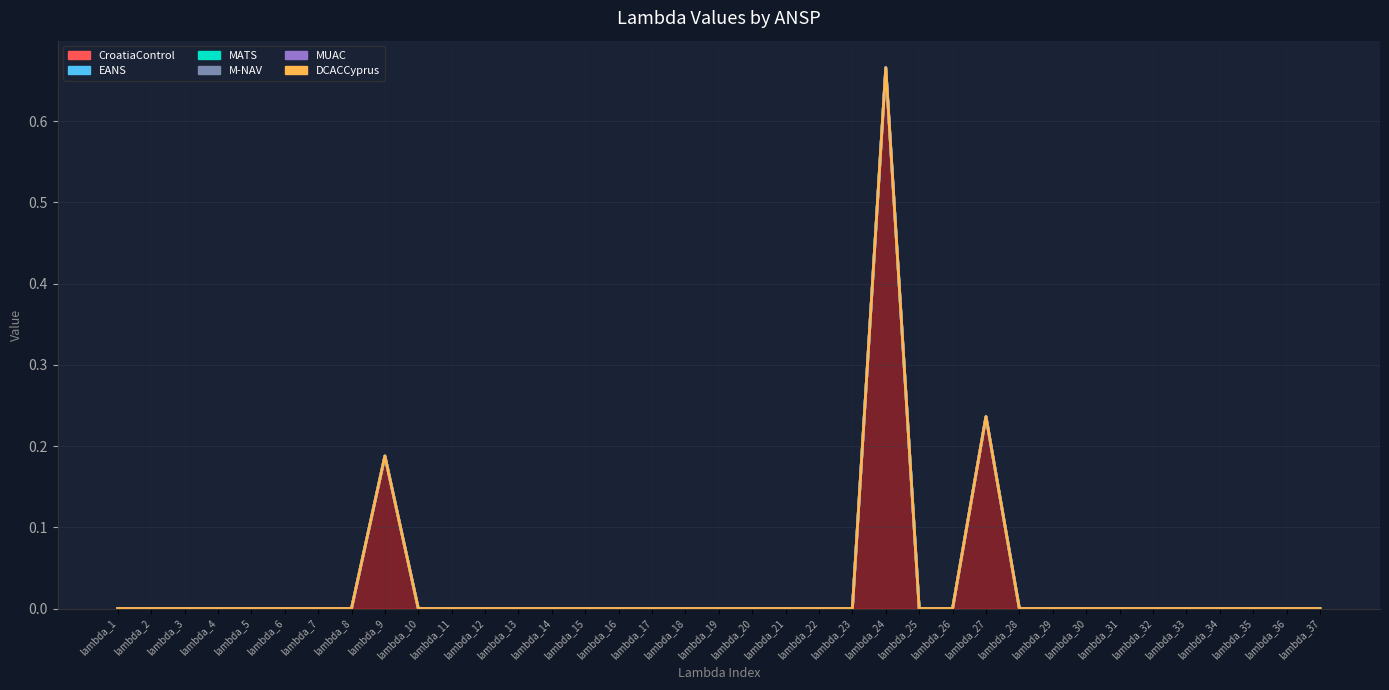

Reading left to right, extract all data points from this chart.

CroatiaControl: lambda_1=0.0	lambda_2=0.0	lambda_3=0.0	lambda_4=0.0	lambda_5=0.0	lambda_6=0.0	lambda_7=0.0	lambda_8=0.0	lambda_9=0.2	lambda_10=0.0	lambda_11=0.0	lambda_12=0.0	lambda_13=0.0	lambda_14=0.0	lambda_15=0.0	lambda_16=0.0	lambda_17=0.0	lambda_18=0.0	lambda_19=0.0	lambda_20=0.0	lambda_21=0.0	lambda_22=0.0	lambda_23=0.0	lambda_24=0.7	lambda_25=0.0	lambda_26=0.0	lambda_27=0.2	lambda_28=0.0	lambda_29=0.0	lambda_30=0.0	lambda_31=0.0	lambda_32=0.0	lambda_33=0.0	lambda_34=0.0	lambda_35=0.0	lambda_36=0.0	lambda_37=0.0
EANS: lambda_1=0.0	lambda_2=0.0	lambda_3=0.0	lambda_4=0.0	lambda_5=0.0	lambda_6=0.0	lambda_7=0.0	lambda_8=0.0	lambda_9=0.0	lambda_10=0.0	lambda_11=0.0	lambda_12=0.0	lambda_13=0.0	lambda_14=0.0	lambda_15=0.0	lambda_16=0.0	lambda_17=0.0	lambda_18=0.0	lambda_19=0.0	lambda_20=0.0	lambda_21=0.0	lambda_22=0.0	lambda_23=0.0	lambda_24=0.0	lambda_25=0.0	lambda_26=0.0	lambda_27=0.0	lambda_28=0.0	lambda_29=0.0	lambda_30=0.0	lambda_31=0.0	lambda_32=0.0	lambda_33=0.0	lambda_34=0.0	lambda_35=0.0	lambda_36=0.0	lambda_37=0.0
MATS: lambda_1=0.0	lambda_2=0.0	lambda_3=0.0	lambda_4=0.0	lambda_5=0.0	lambda_6=0.0	lambda_7=0.0	lambda_8=0.0	lambda_9=0.0	lambda_10=0.0	lambda_11=0.0	lambda_12=0.0	lambda_13=0.0	lambda_14=0.0	lambda_15=0.0	lambda_16=0.0	lambda_17=0.0	lambda_18=0.0	lambda_19=0.0	lambda_20=0.0	lambda_21=0.0	lambda_22=0.0	lambda_23=0.0	lambda_24=0.0	lambda_25=0.0	lambda_26=0.0	lambda_27=0.0	lambda_28=0.0	lambda_29=0.0	lambda_30=0.0	lambda_31=0.0	lambda_32=0.0	lambda_33=0.0	lambda_34=0.0	lambda_35=0.0	lambda_36=0.0	lambda_37=0.0
M-NAV: lambda_1=0.0	lambda_2=0.0	lambda_3=0.0	lambda_4=0.0	lambda_5=0.0	lambda_6=0.0	lambda_7=0.0	lambda_8=0.0	lambda_9=0.0	lambda_10=0.0	lambda_11=0.0	lambda_12=0.0	lambda_13=0.0	lambda_14=0.0	lambda_15=0.0	lambda_16=0.0	lambda_17=0.0	lambda_18=0.0	lambda_19=0.0	lambda_20=0.0	lambda_21=0.0	lambda_22=0.0	lambda_23=0.0	lambda_24=0.0	lambda_25=0.0	lambda_26=0.0	lambda_27=0.0	lambda_28=0.0	lambda_29=0.0	lambda_30=0.0	lambda_31=0.0	lambda_32=0.0	lambda_33=0.0	lambda_34=0.0	lambda_35=0.0	lambda_36=0.0	lambda_37=0.0
MUAC: lambda_1=0.0	lambda_2=0.0	lambda_3=0.0	lambda_4=0.0	lambda_5=0.0	lambda_6=0.0	lambda_7=0.0	lambda_8=0.0	lambda_9=0.0	lambda_10=0.0	lambda_11=0.0	lambda_12=0.0	lambda_13=0.0	lambda_14=0.0	lambda_15=0.0	lambda_16=0.0	lambda_17=0.0	lambda_18=0.0	lambda_19=0.0	lambda_20=0.0	lambda_21=0.0	lambda_22=0.0	lambda_23=0.0	lambda_24=0.0	lambda_25=0.0	lambda_26=0.0	lambda_27=0.0	lambda_28=0.0	lambda_29=0.0	lambda_30=0.0	lambda_31=0.0	lambda_32=0.0	lambda_33=0.0	lambda_34=0.0	lambda_35=0.0	lambda_36=0.0	lambda_37=0.0
DCACCyprus: lambda_1=0.0	lambda_2=0.0	lambda_3=0.0	lambda_4=0.0	lambda_5=0.0	lambda_6=0.0	lambda_7=0.0	lambda_8=0.0	lambda_9=0.0	lambda_10=0.0	lambda_11=0.0	lambda_12=0.0	lambda_13=0.0	lambda_14=0.0	lambda_15=0.0	lambda_16=0.0	lambda_17=0.0	lambda_18=0.0	lambda_19=0.0	lambda_20=0.0	lambda_21=0.0	lambda_22=0.0	lambda_23=0.0	lambda_24=0.0	lambda_25=0.0	lambda_26=0.0	lambda_27=0.0	lambda_28=0.0	lambda_29=0.0	lambda_30=0.0	lambda_31=0.0	lambda_32=0.0	lambda_33=0.0	lambda_34=0.0	lambda_35=0.0	lambda_36=0.0	lambda_37=0.0